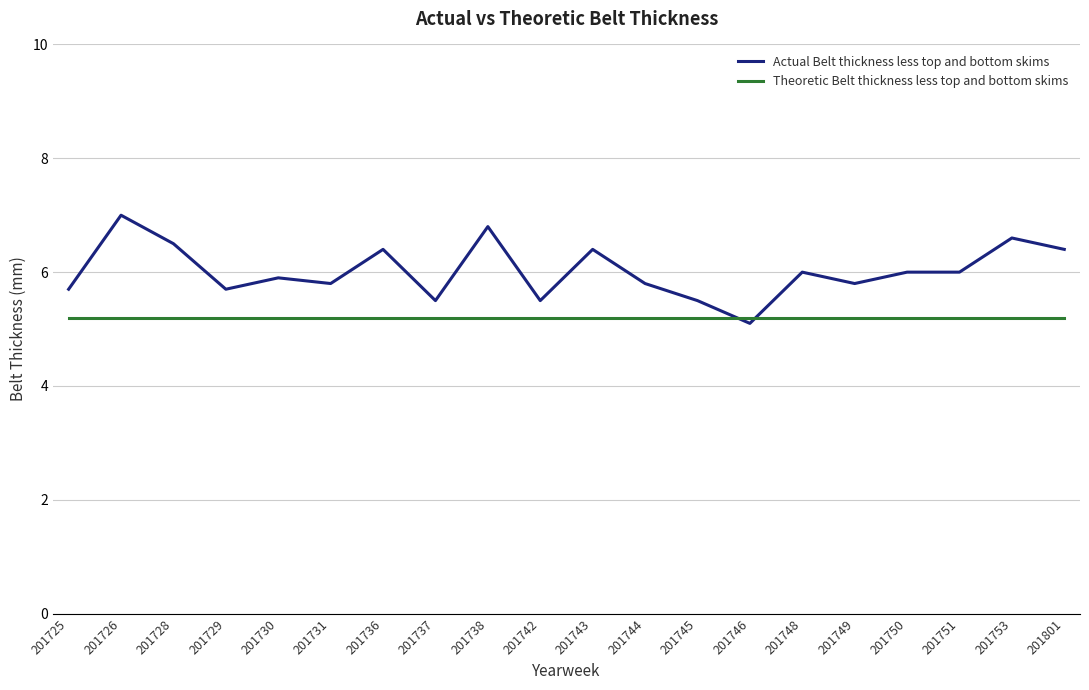

Is it true that Theoretic Belt thickness less top and bottom skims equals 5.2 at 201751?

True